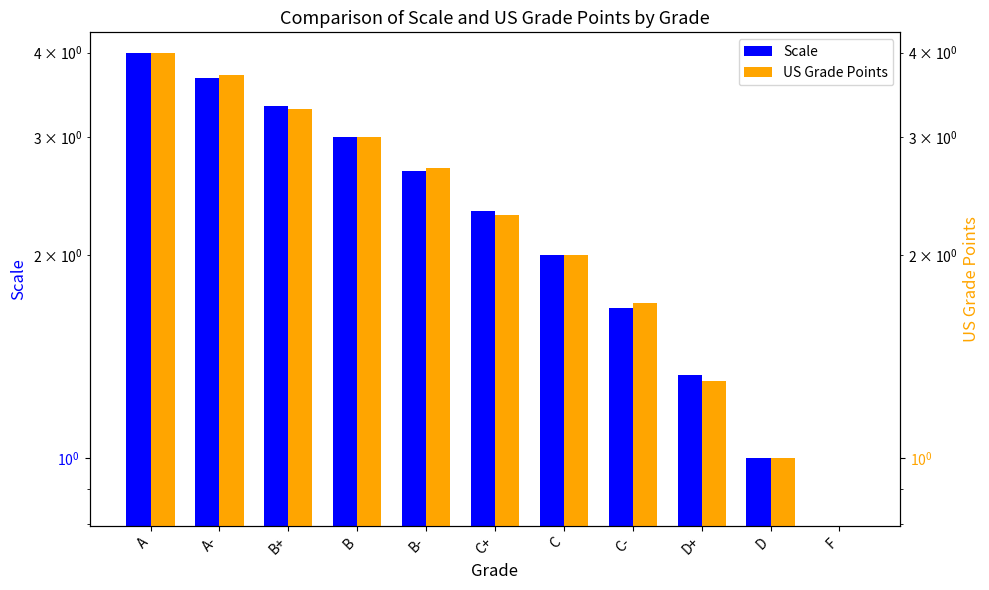

At which category is the sum across all series the highest?

A